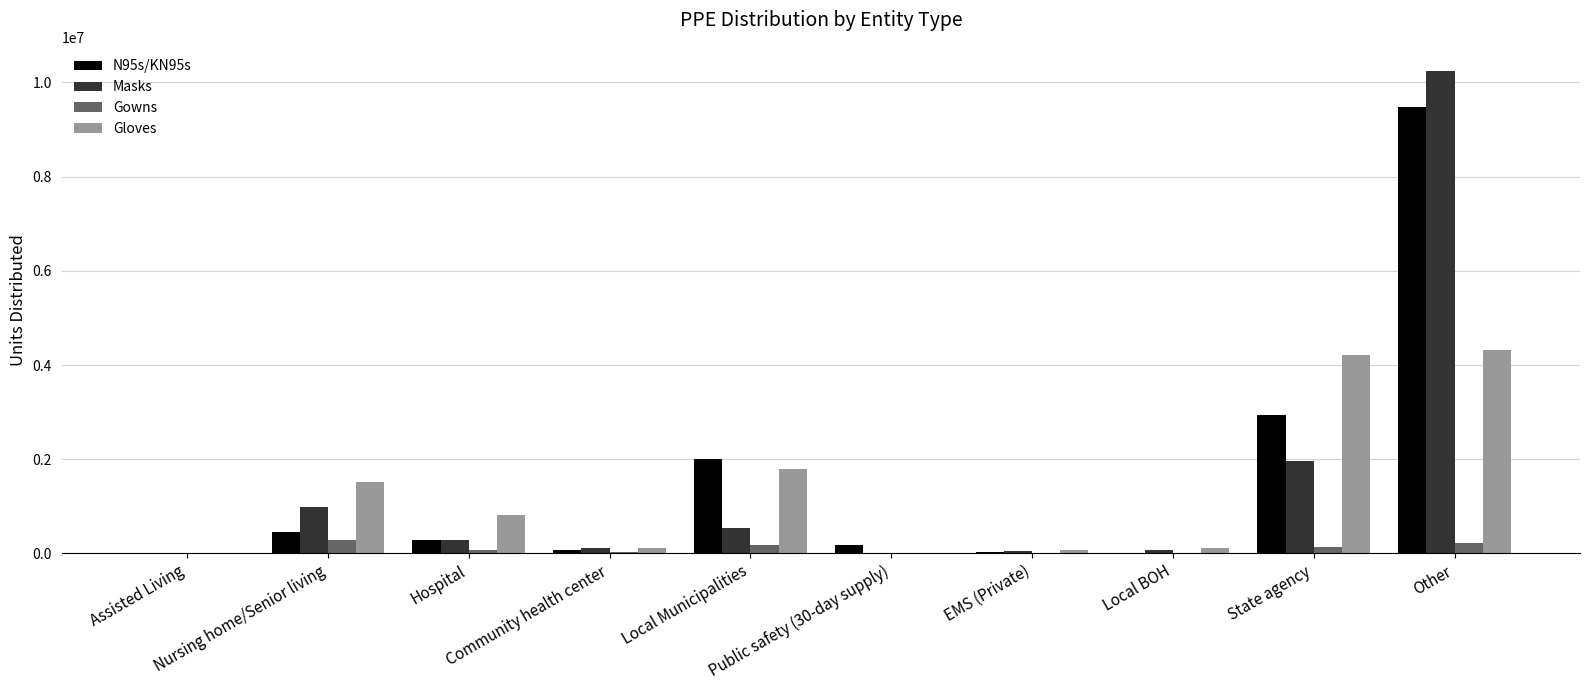

Which series has the widest spread of values?

Masks